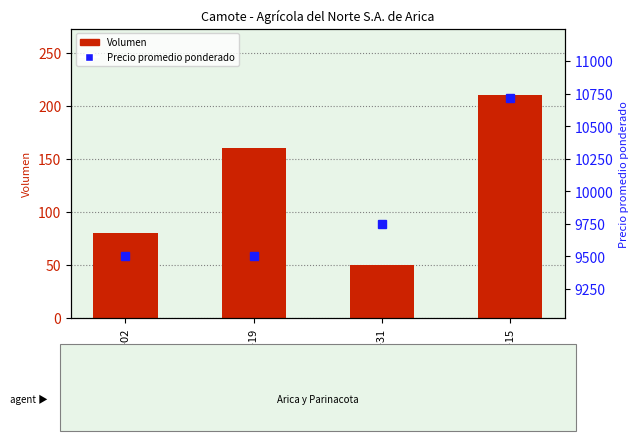

List the labels in order of Volumen value, smallest first.

2022-08-31, 2022-06-02, 2022-08-19, 2023-06-15